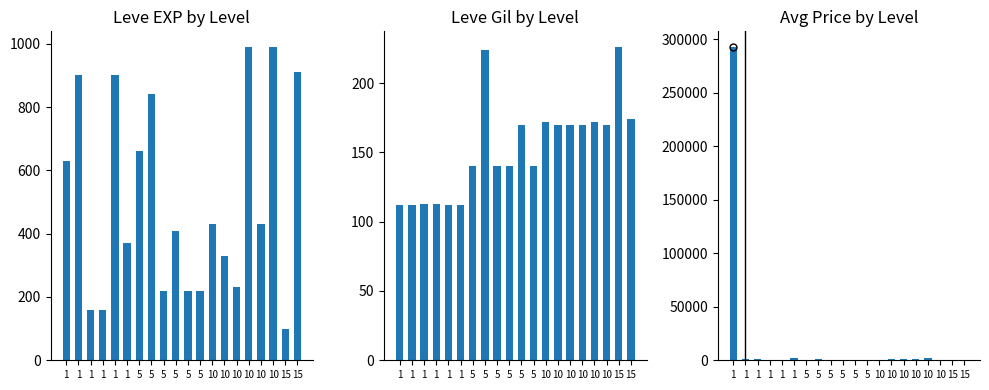

What is the value of the Leve EXP bar at the 10th from the left?

660